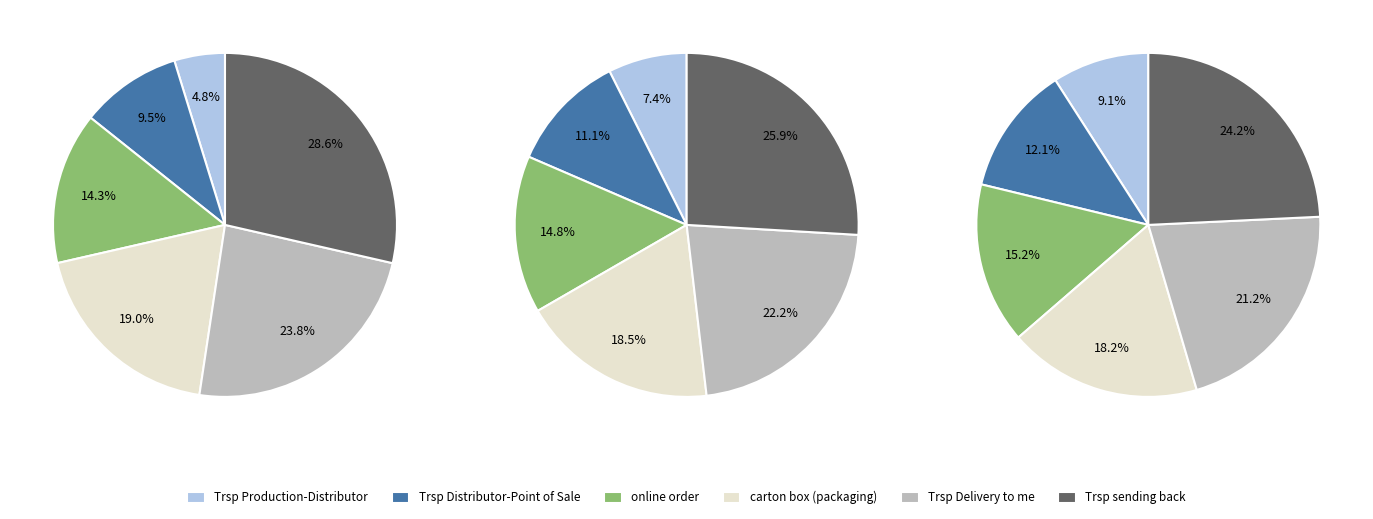

To the nearest percent, what is the difference between the largest and smallest slice percentages?

15%